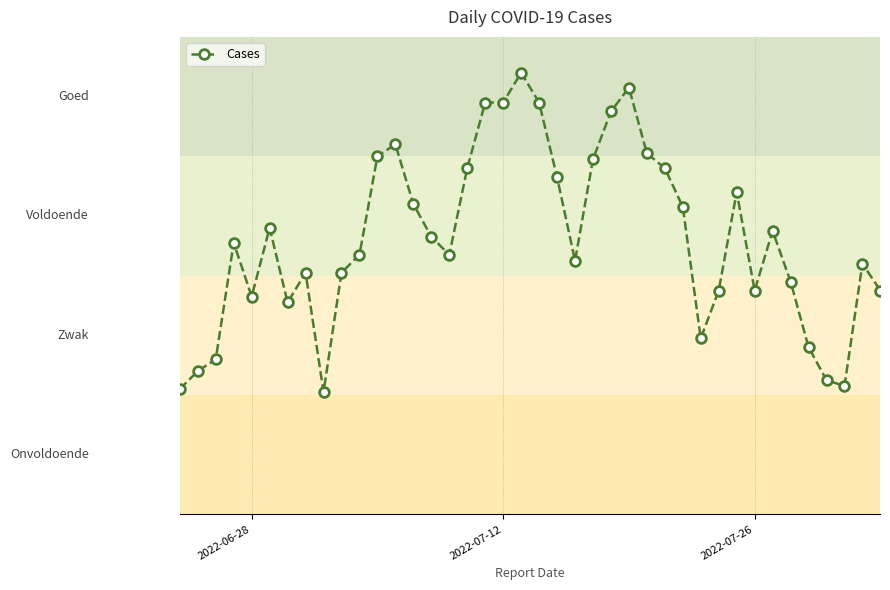

How many values are below 91?

20